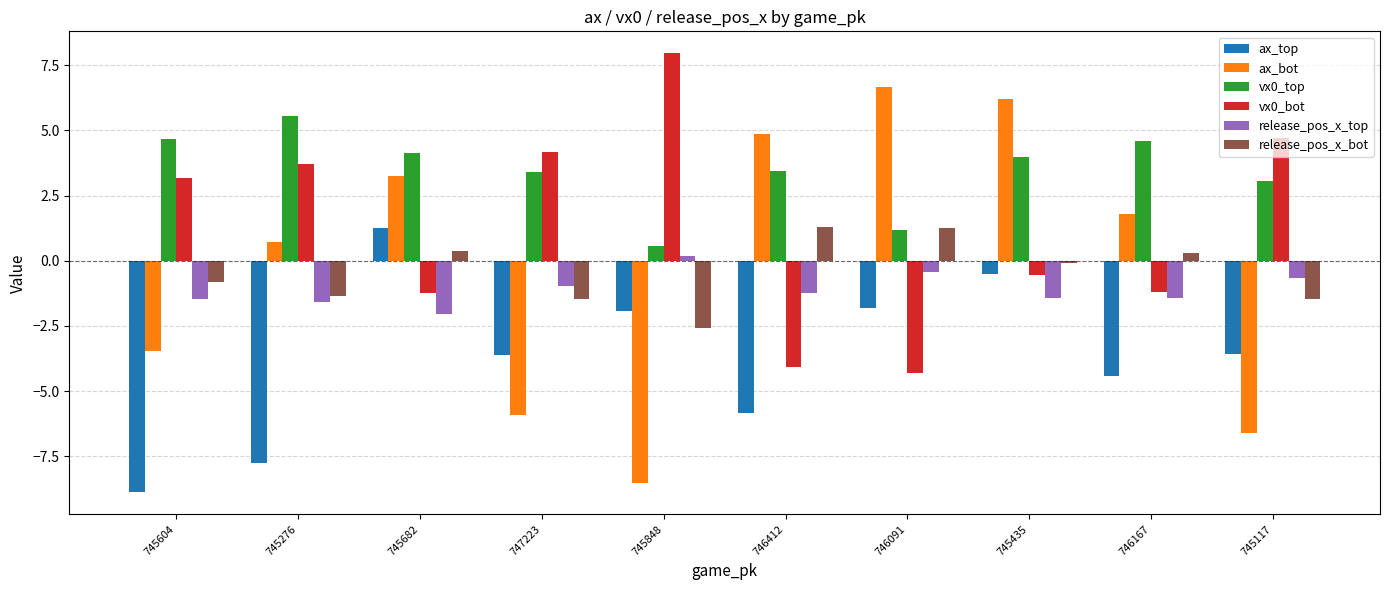

What position from the left is 745435?

8